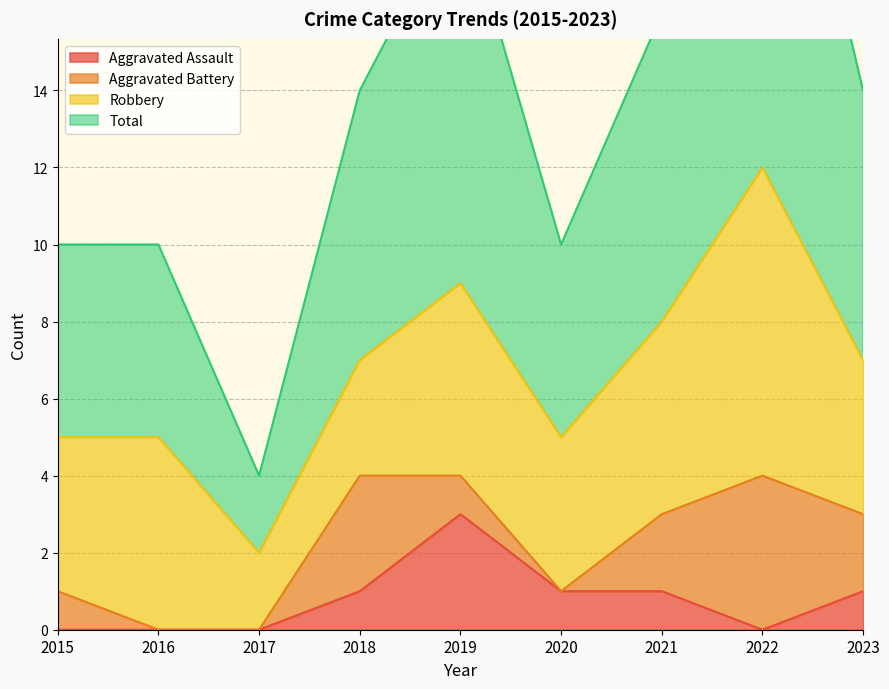

Is it true that Total equals 14 at 2020?

False